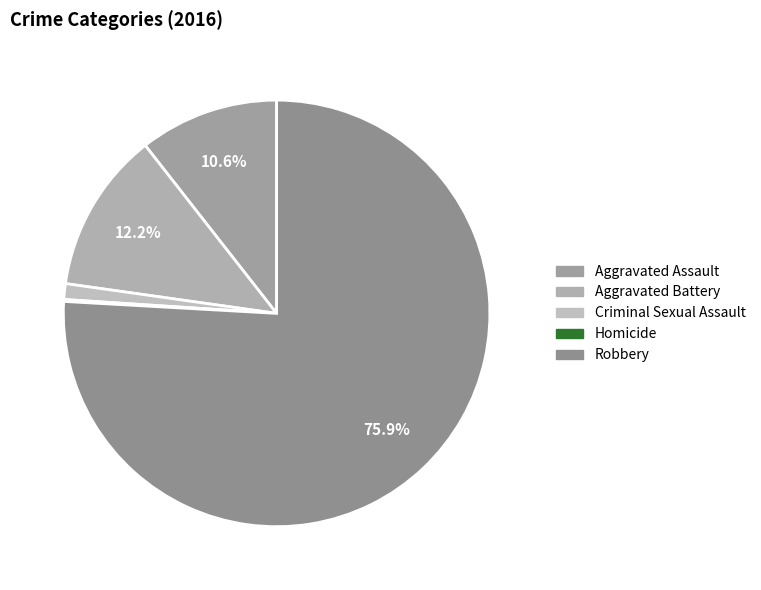

Rank the categories by value from highest to lowest.

Robbery, Aggravated Battery, Aggravated Assault, Criminal Sexual Assault, Homicide